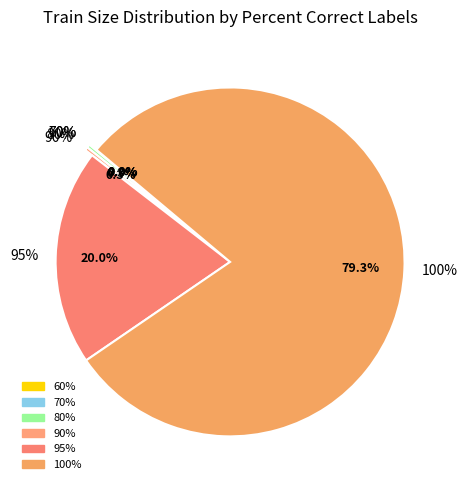

Which has a higher value, 60 or 70?

70